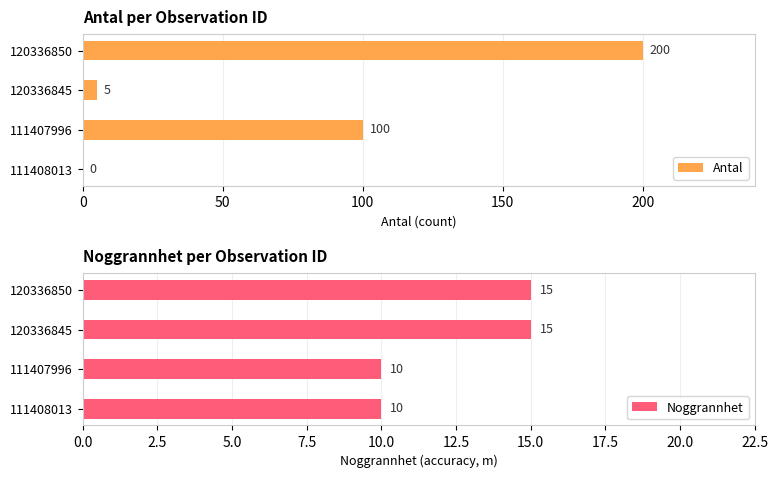

What is the highest value of the Antal series?

200